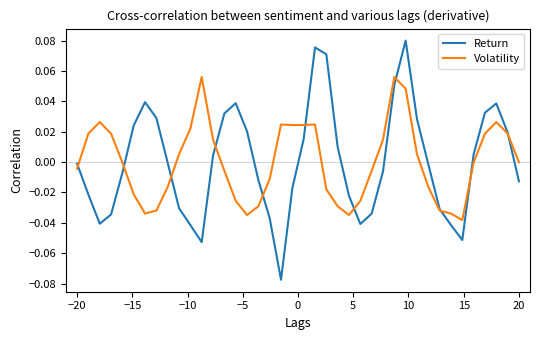

Rank the series by their maximum value, from highest to lowest.

Return, Volatility